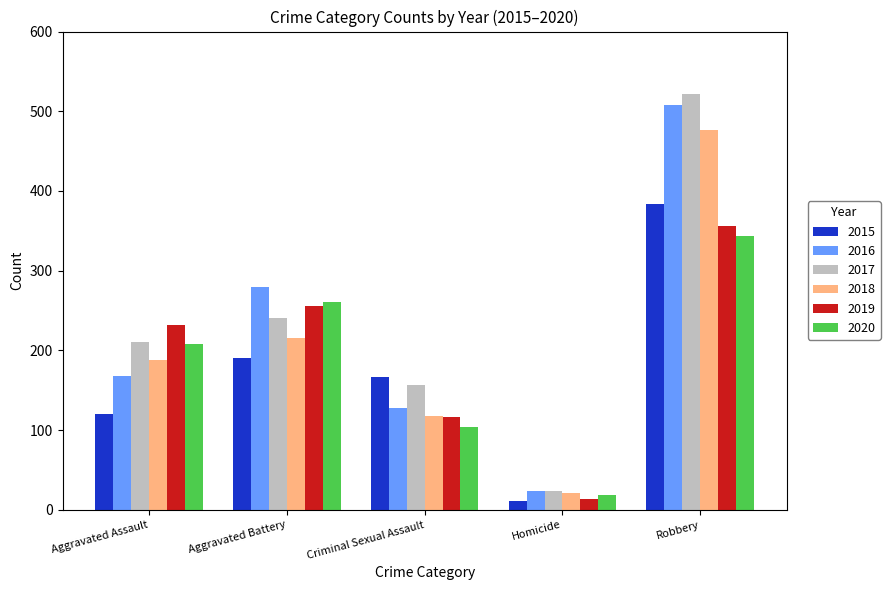

The 2017 series shows 70 at Aggravated Assault. True or false?

False